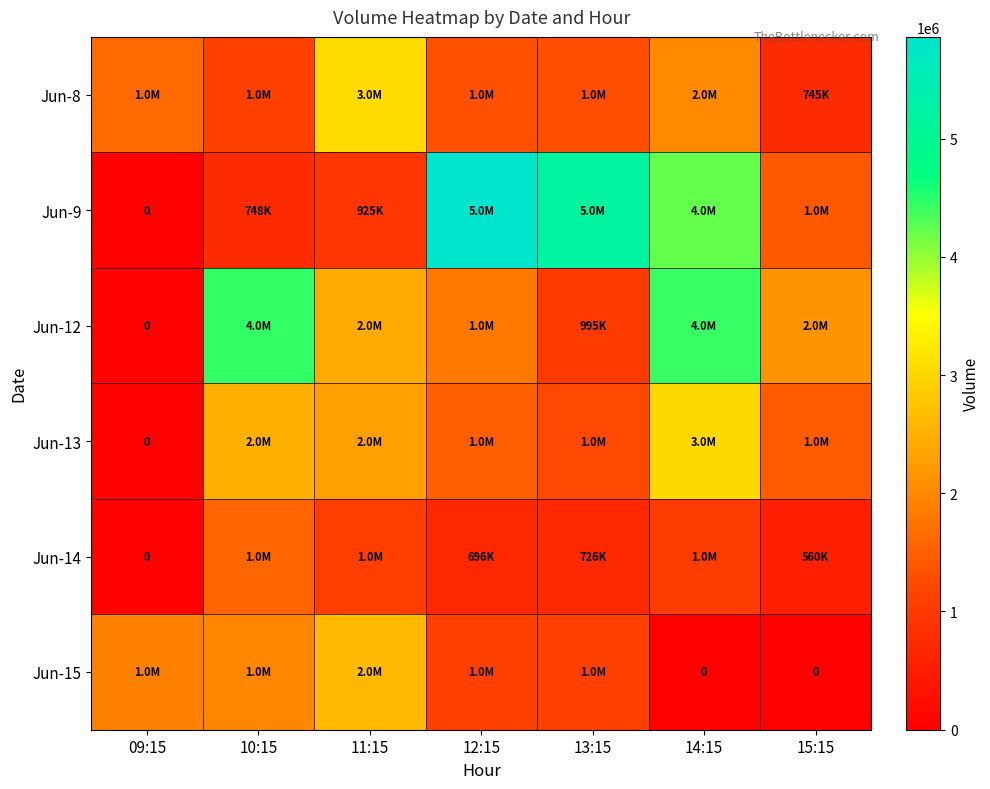

Which label corresponds to the smallest value in the chart?

09:15